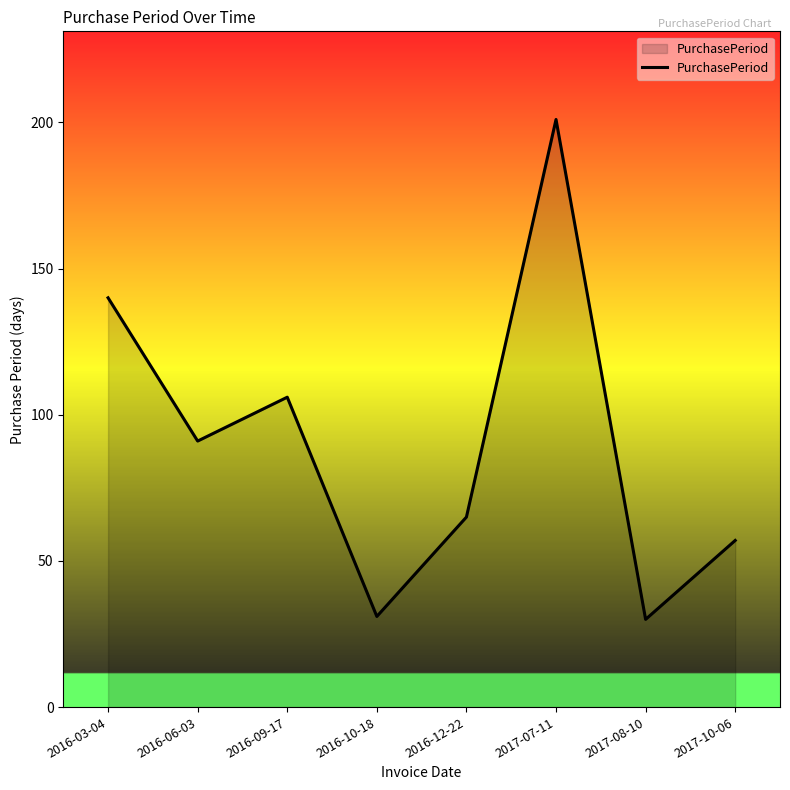

What is the difference between the maximum and minimum values?

171